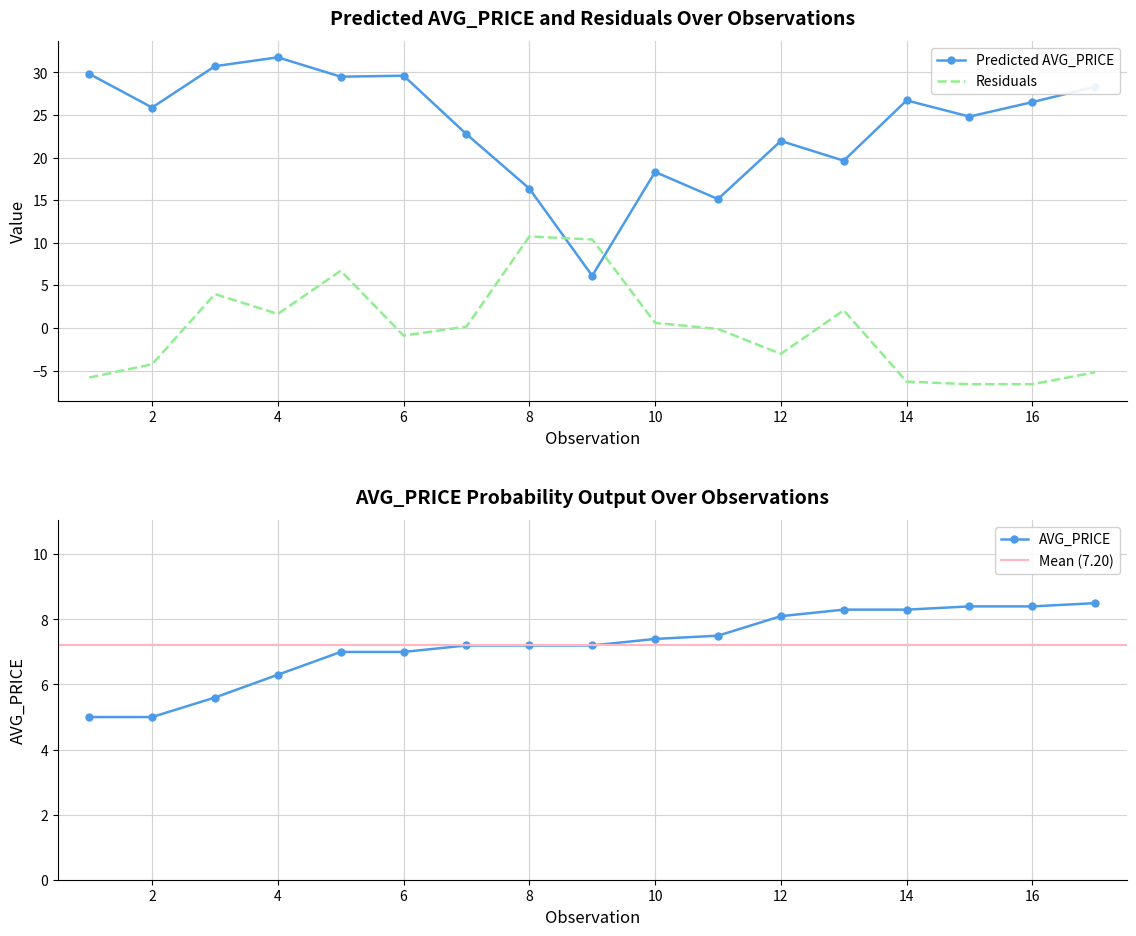

At how many categories does at least one series exceed -3?

17